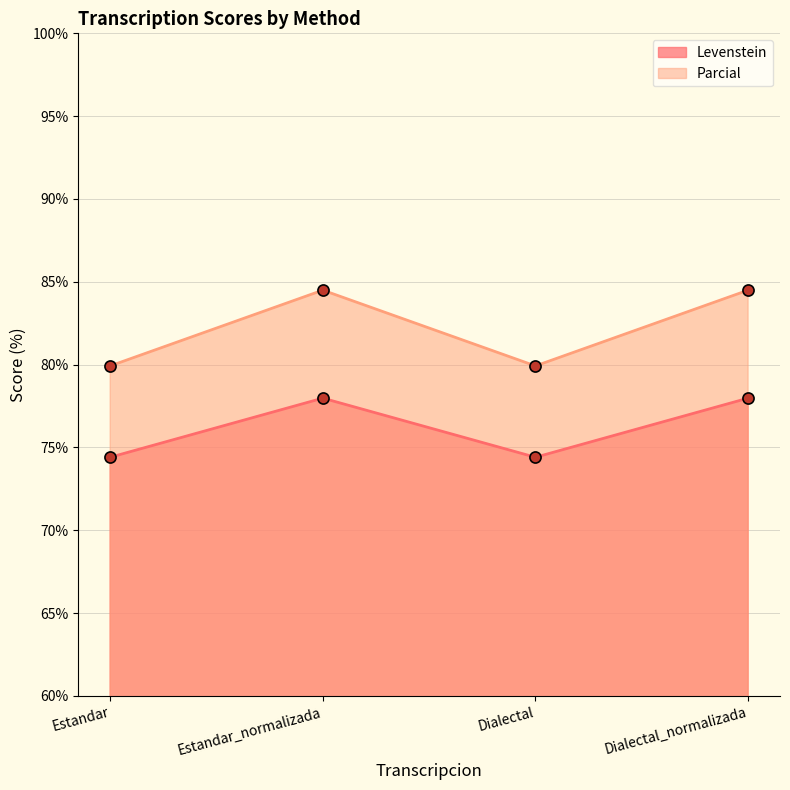

At how many categories does at least one series exceed 78?

4